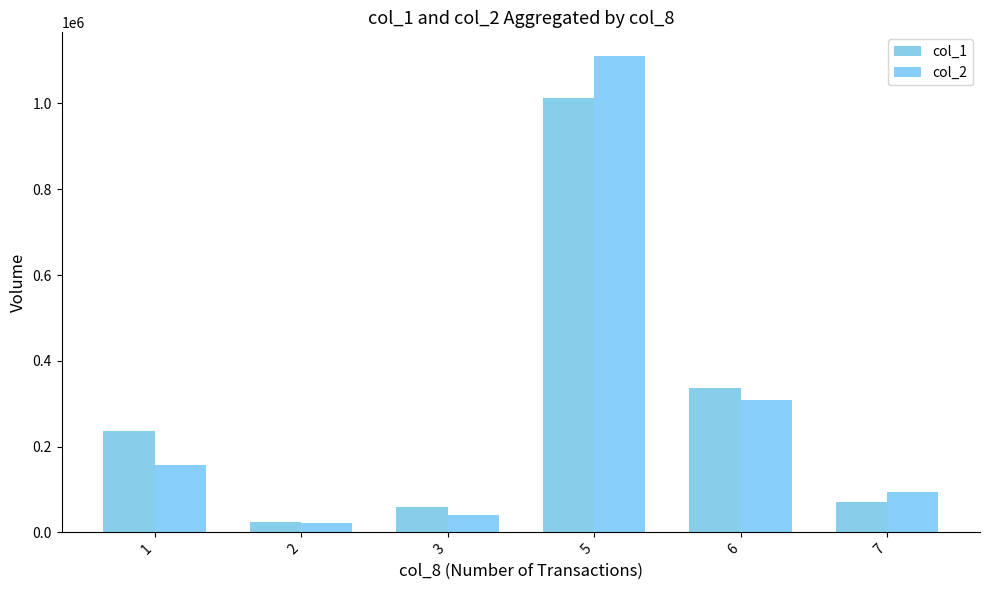

What is the difference between the maximum and minimum values in the col_1 series?

988000